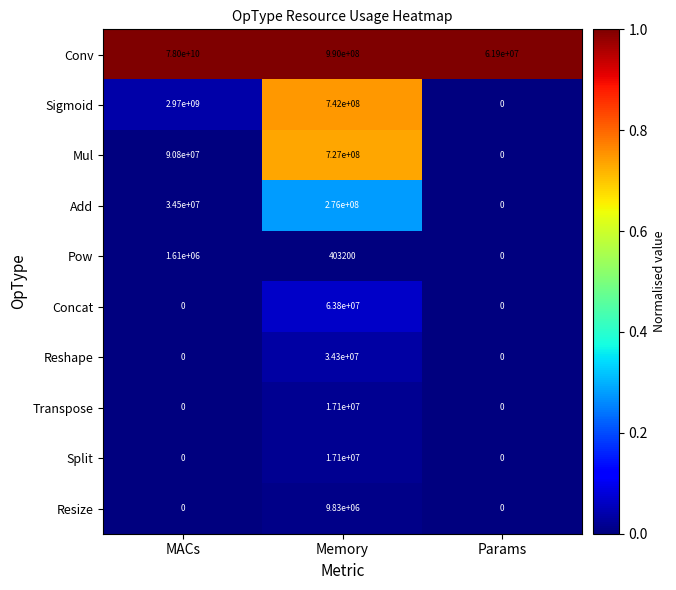

List the labels in order of Add value, largest first.

Memory, MACs, Params